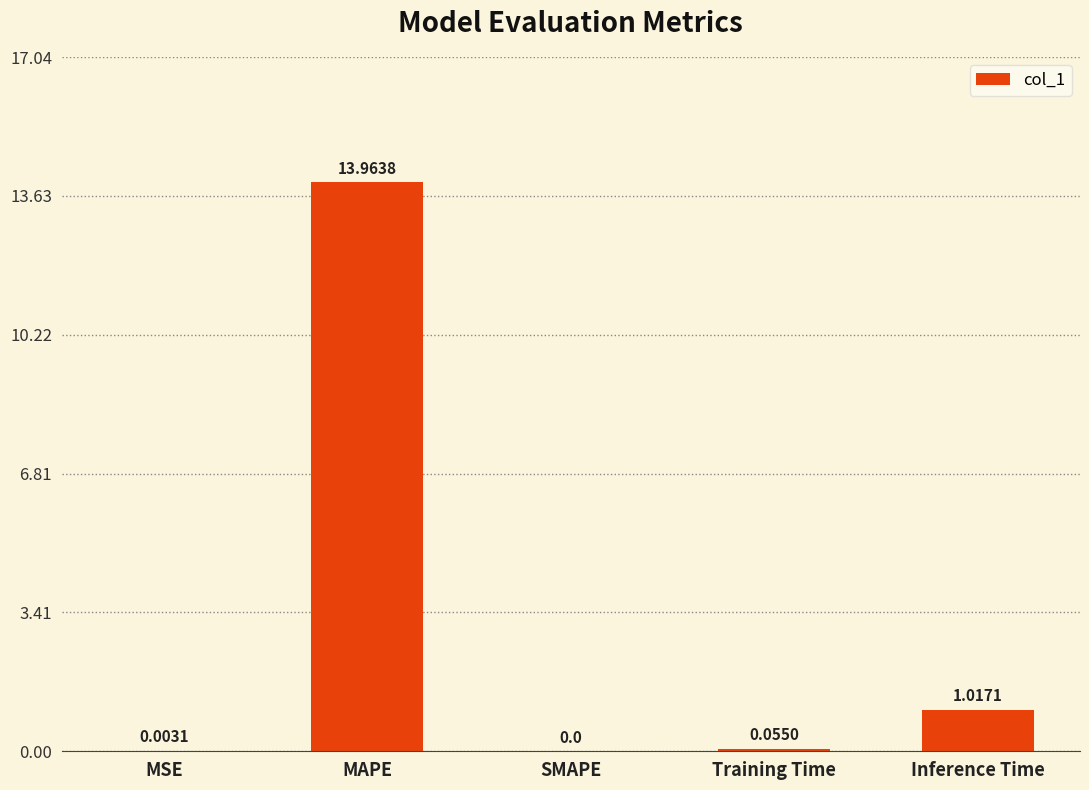

Which label corresponds to the largest value in the chart?

MAPE